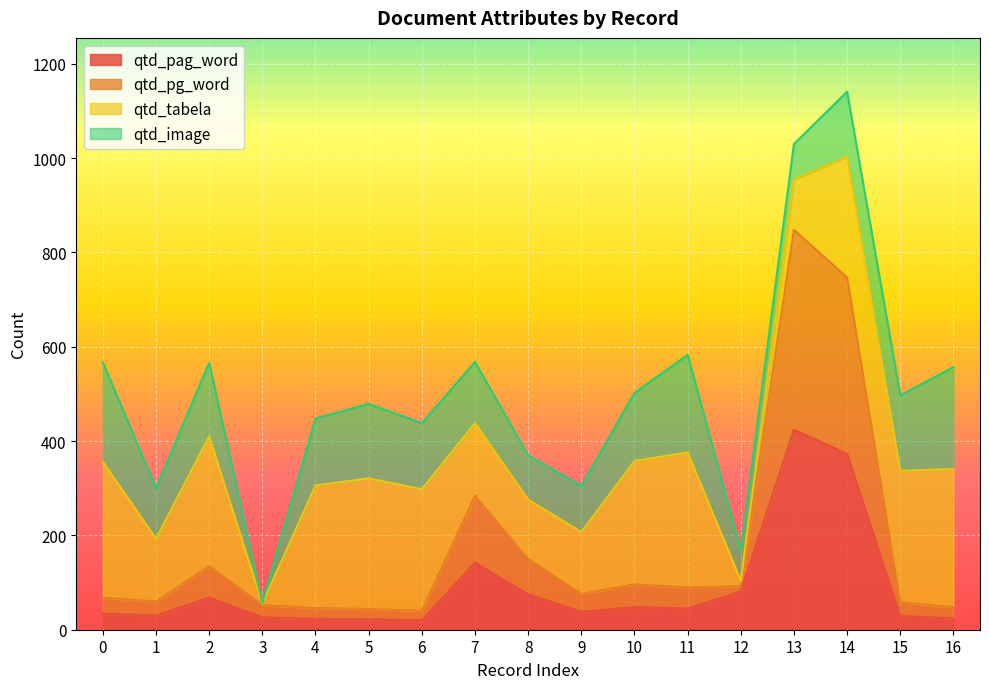

The value of qtd_pag_word at 3 is 7. True or false?

False